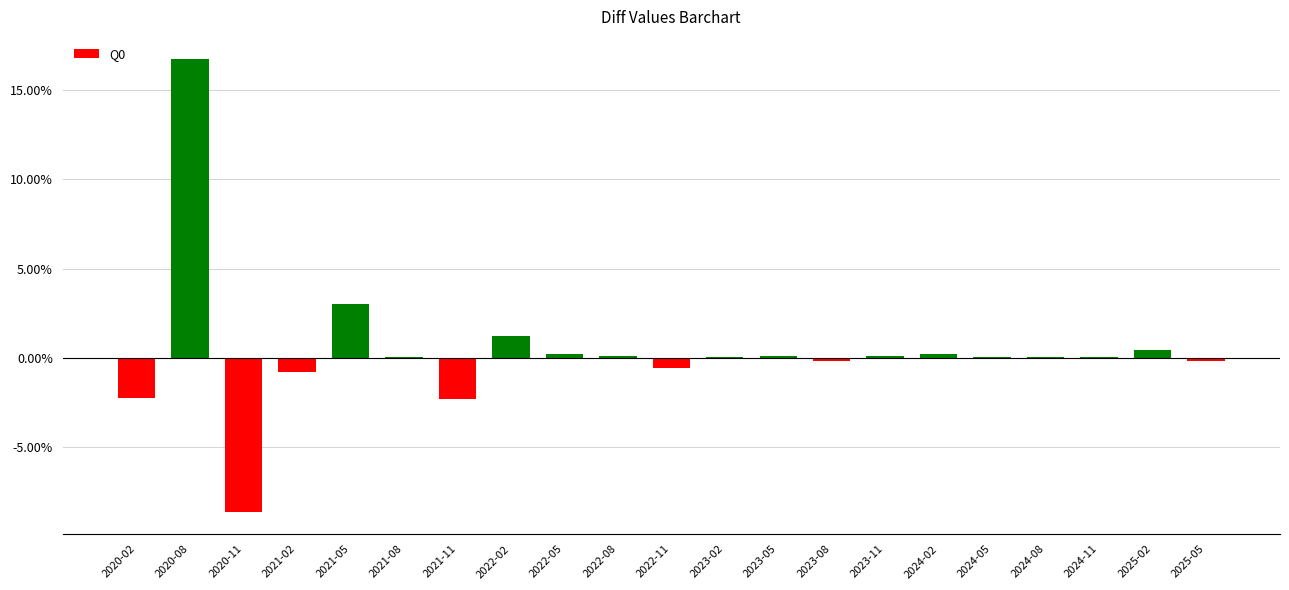

Where is the data nearest to the value 4?

2021-05